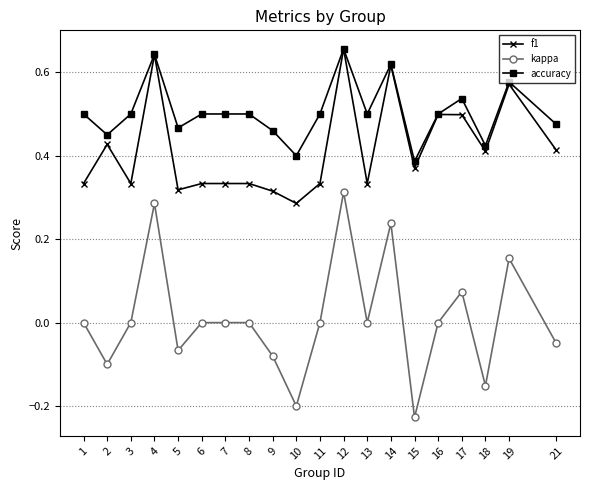

True or false: f1 has more than 2 interior local peaks.

True